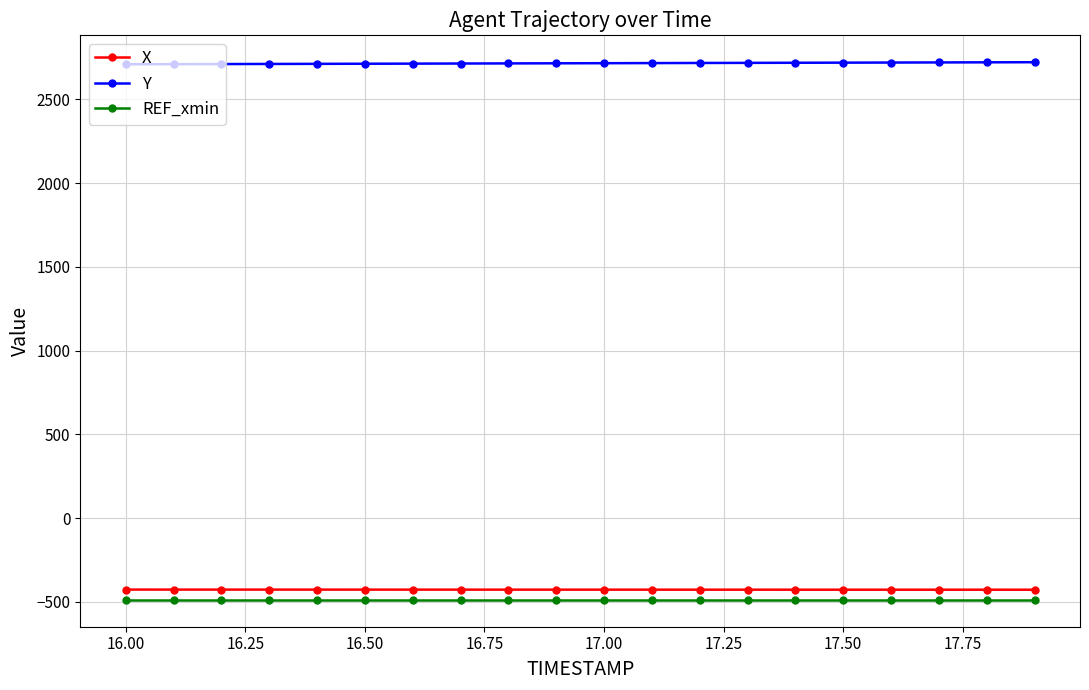

True or false: Y and REF_xmin cross at least once.

False